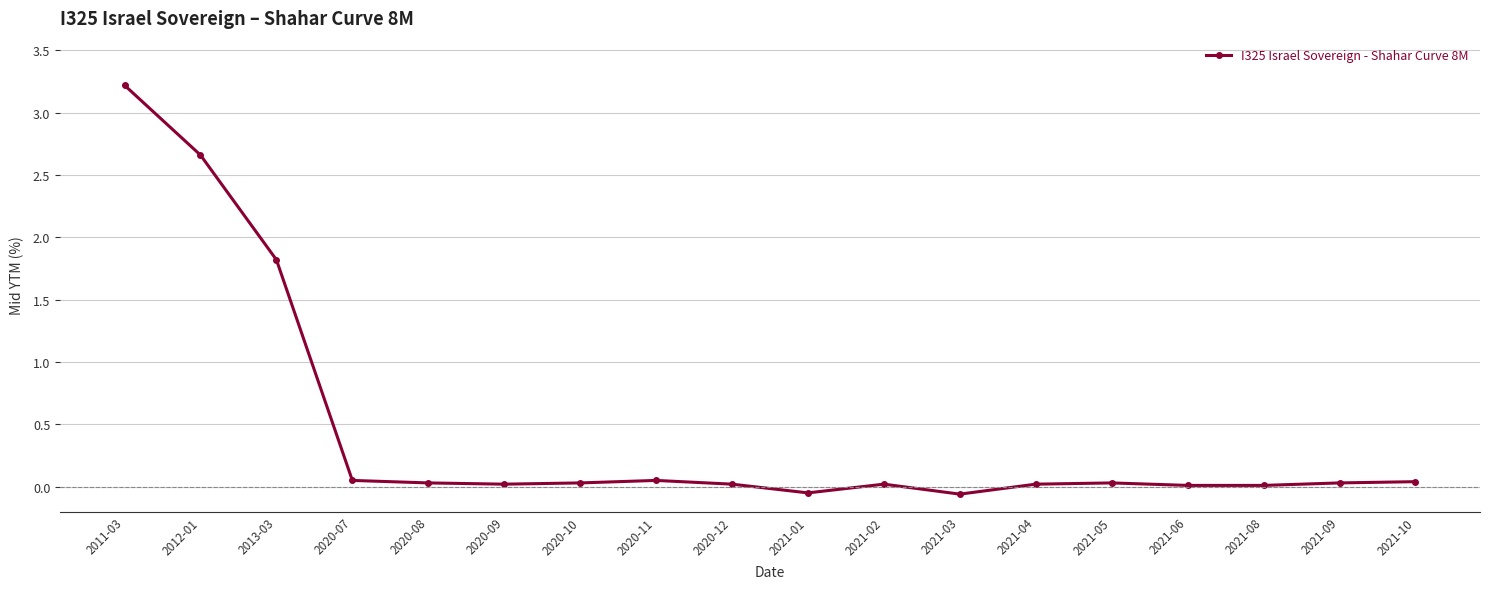

At which label is the value closest to 1?

2013-03